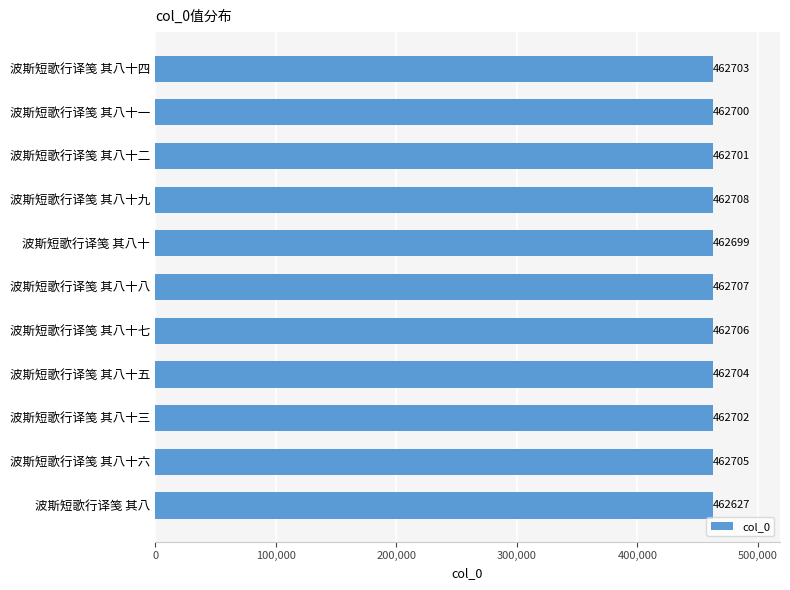

Are the bars grouped side by side (vs. stacked)?

No